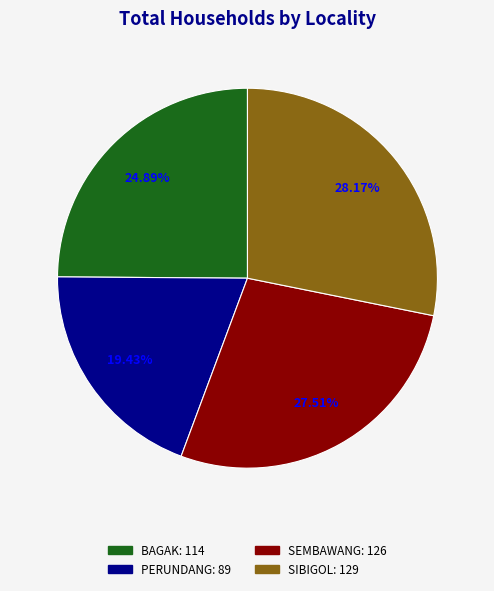

Do PERUNDANG and SEMBAWANG together represent more than half of the pie?

No